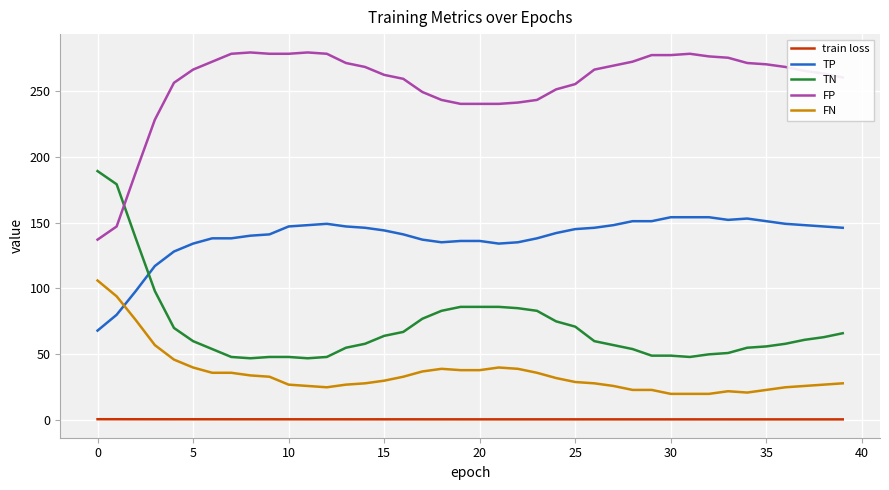

What is the difference between the maximum and minimum values in the FN series?

86.0